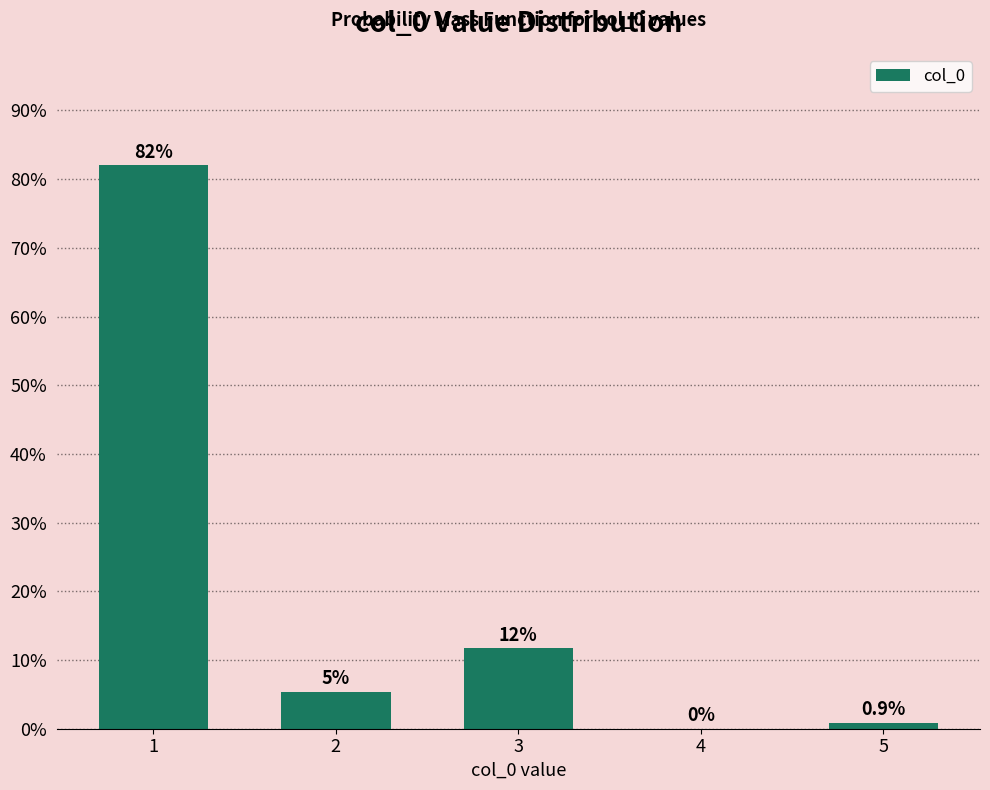

The chart shows a value of 0.2 at 3. True or false?

False